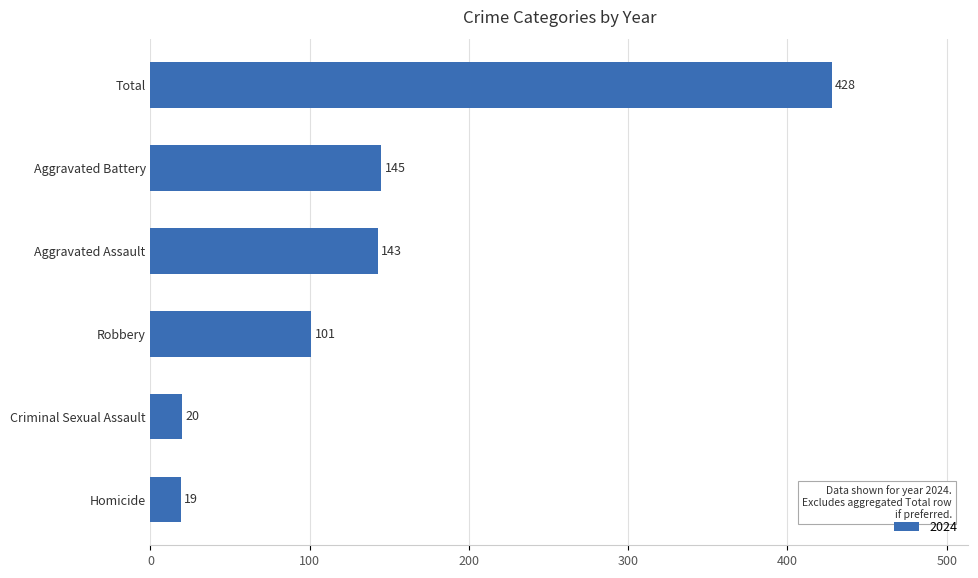

The chart shows a value of 143 at Aggravated Assault. True or false?

True